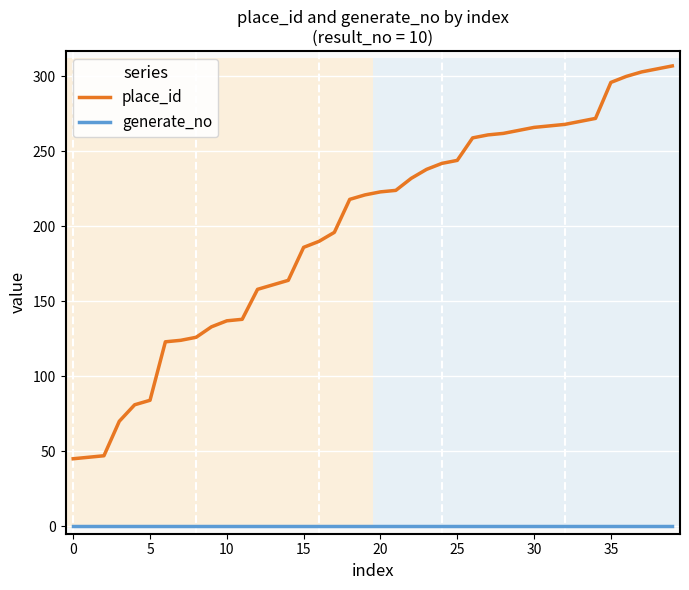

What are all the series names shown in the legend?

place_id, generate_no